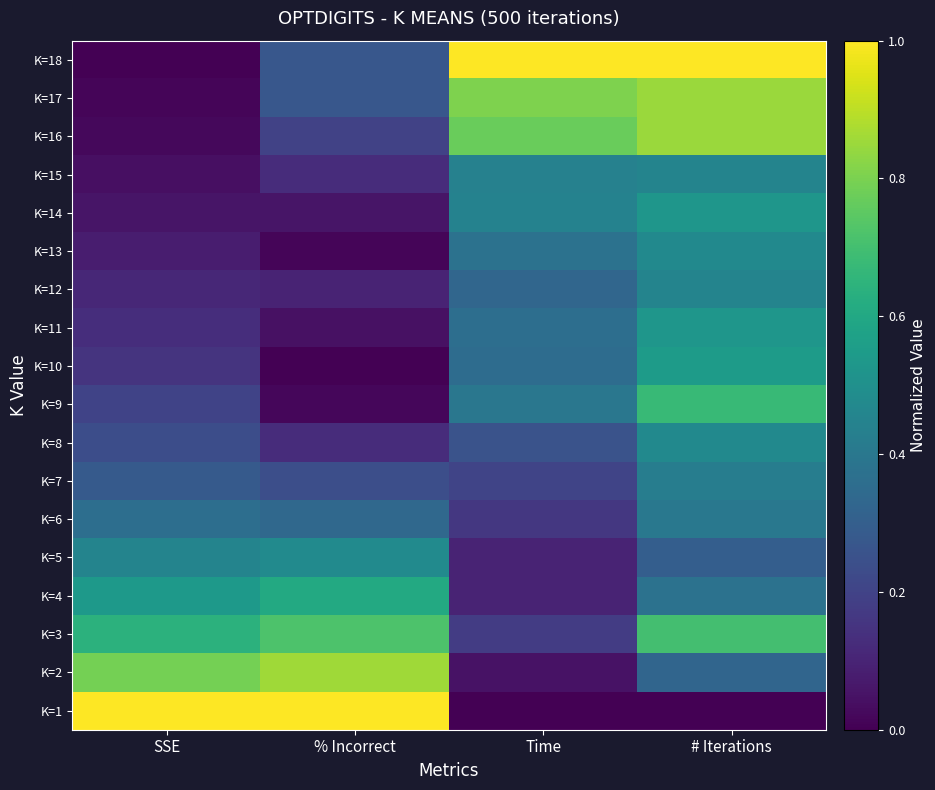

Which series has the widest spread of values?

K=1